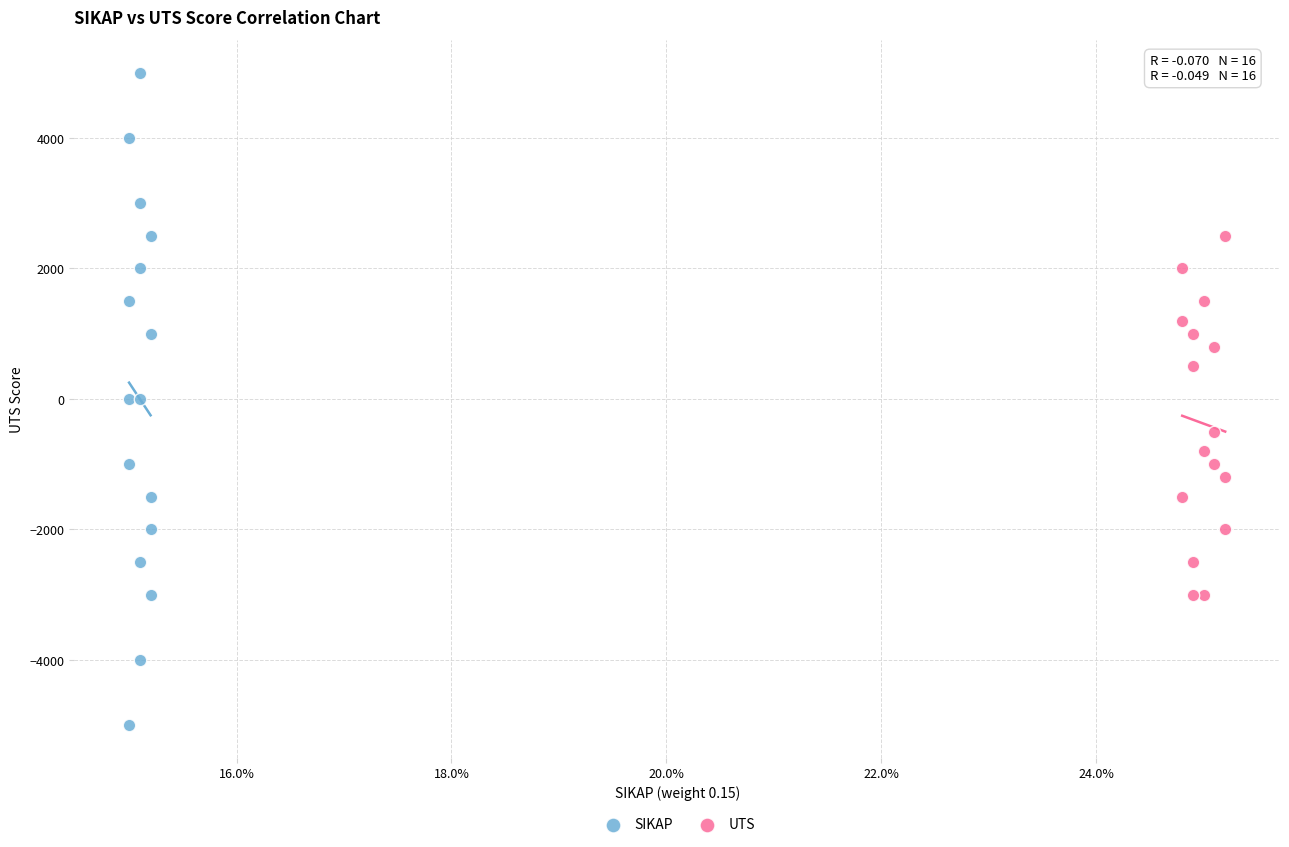

Which series contains the highest Y value?

SIKAP